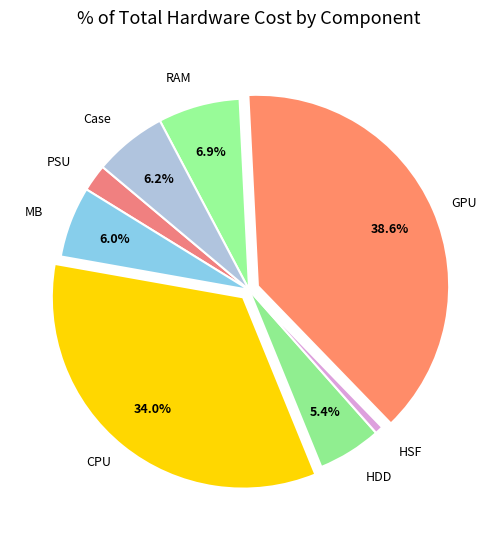

How many segments does this pie chart have?

8